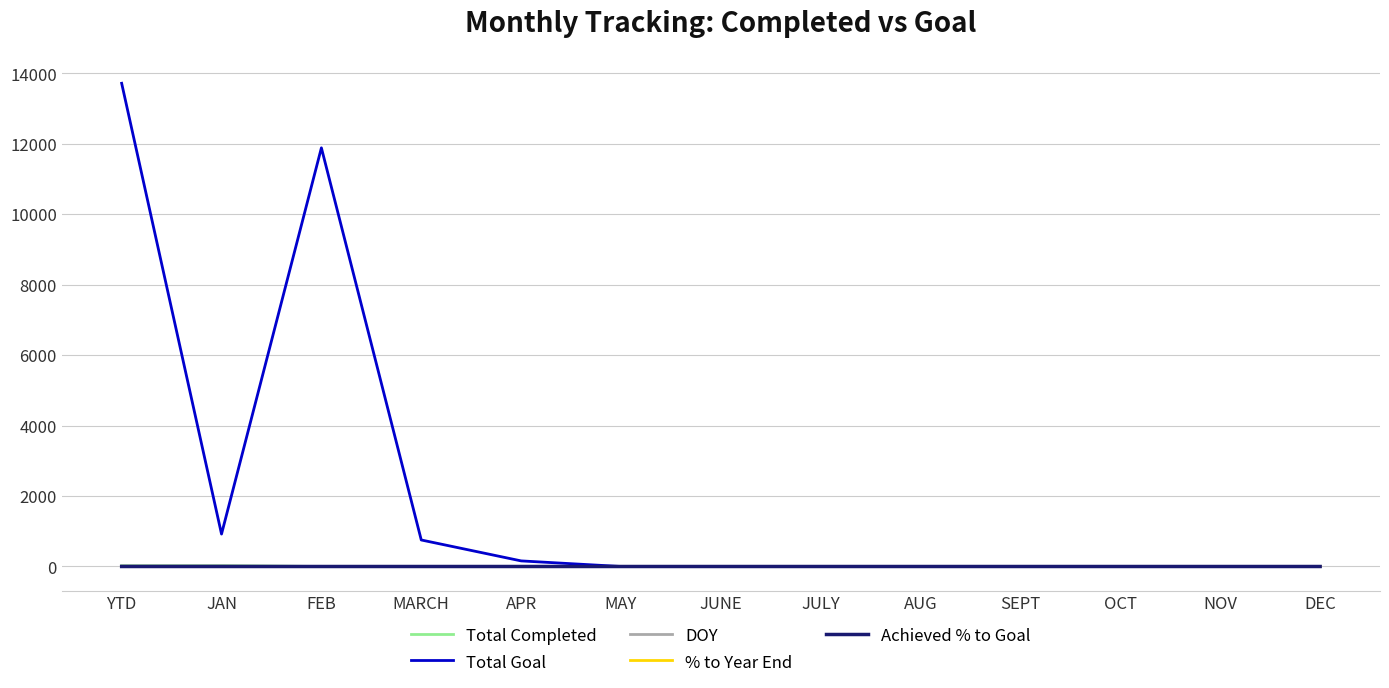

What is the sum of all Total Goal values?

27442.0